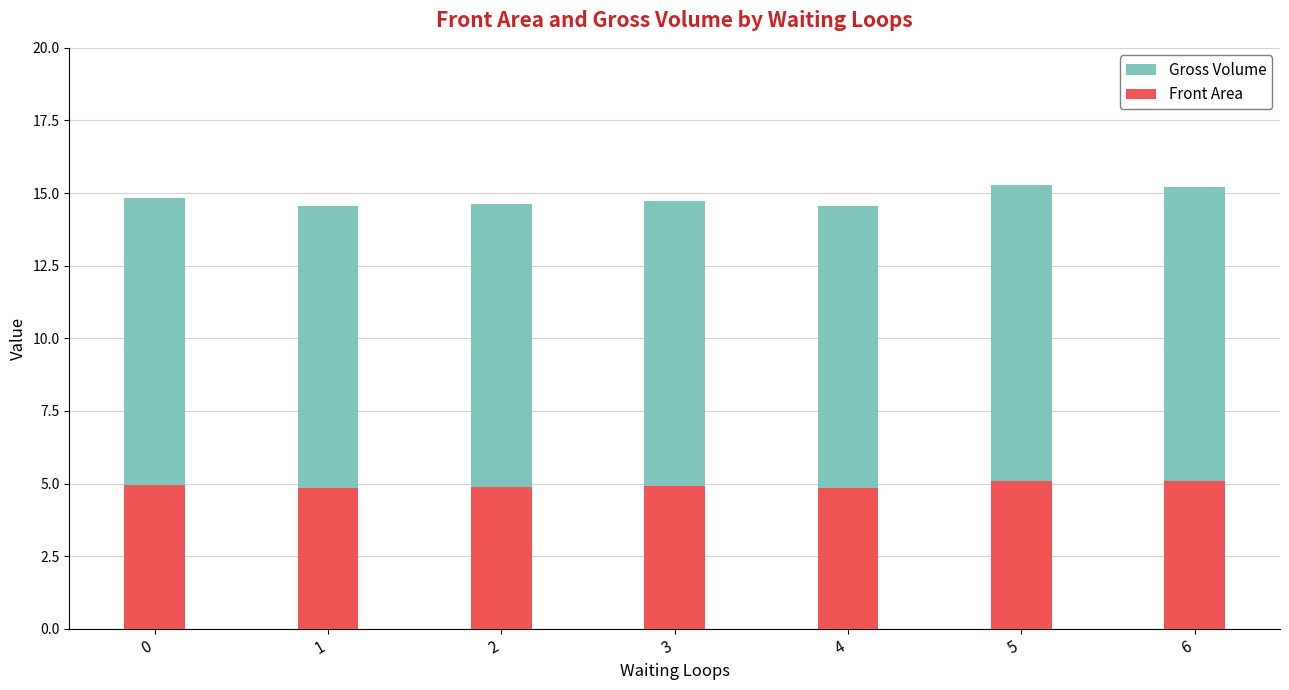

What is the smallest value displayed?

4.8